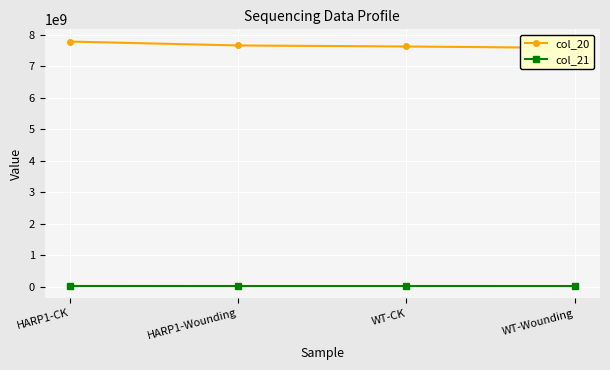

The value of col_20 at WT-Wounding is 7576625100. True or false?

True